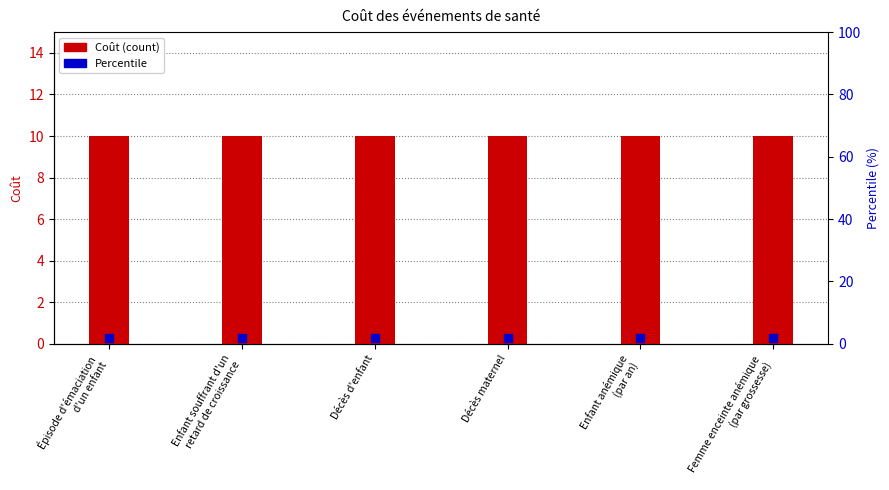

At which category is the sum across all series the highest?

Épisode d'émaciation
d'un enfant